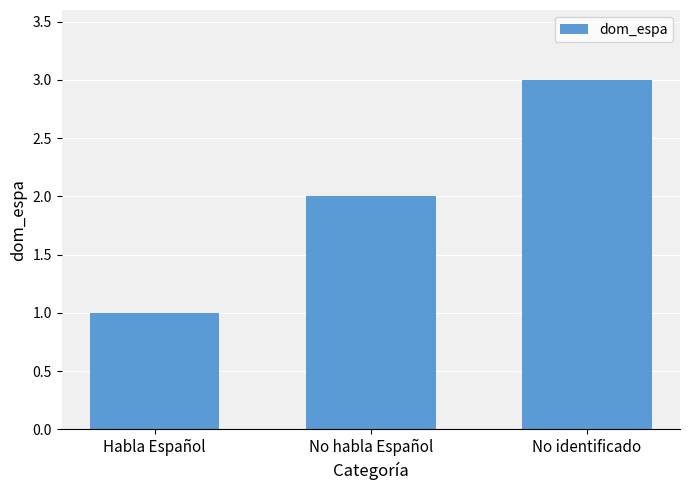

How many bars are there in total?

3